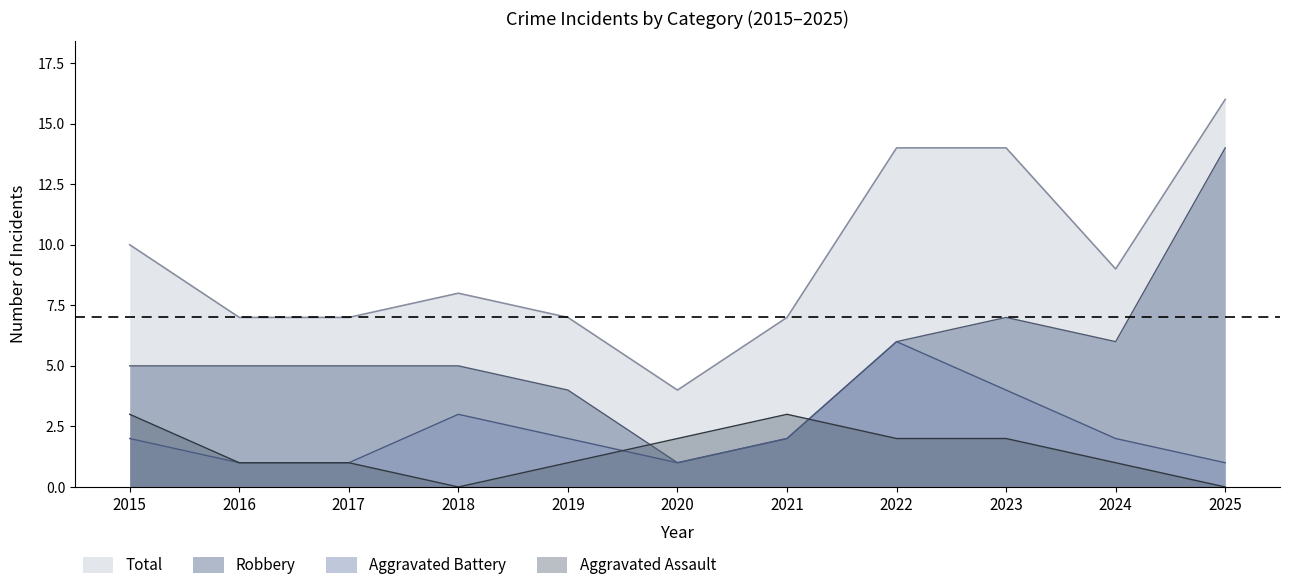

How many times do Aggravated Battery and Aggravated Assault cross each other?

2